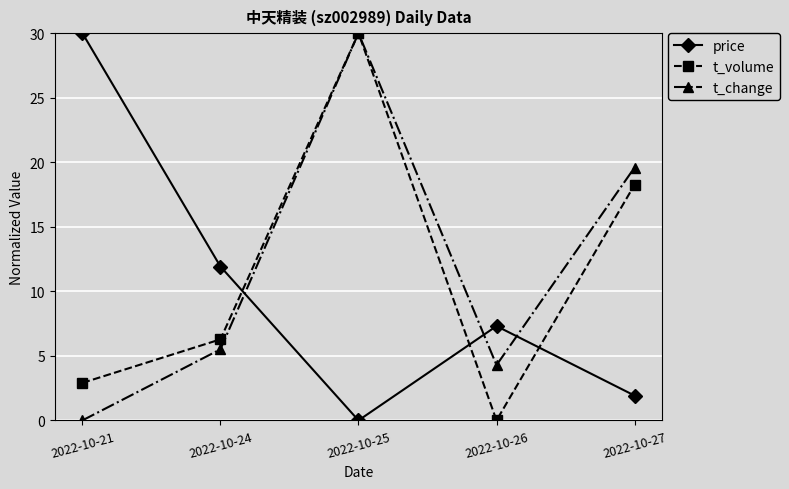

How many interior local peaks does the t_volume series have?

1